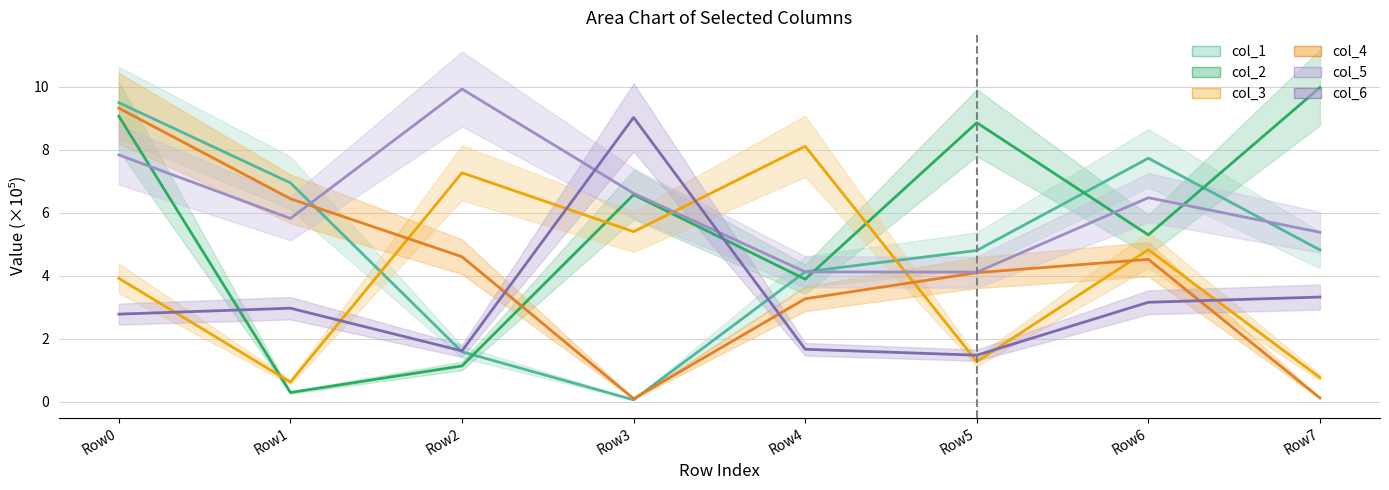

How many intersections are there between col_6 and col_1?

2